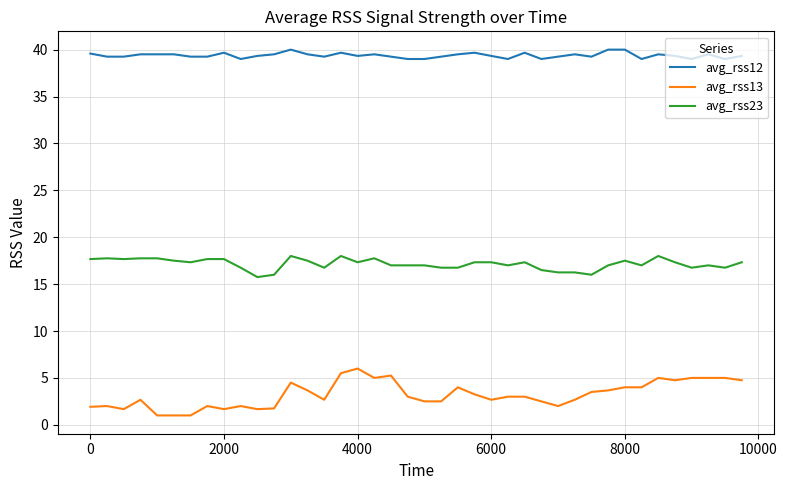

What is the maximum value shown in the chart?

40.0